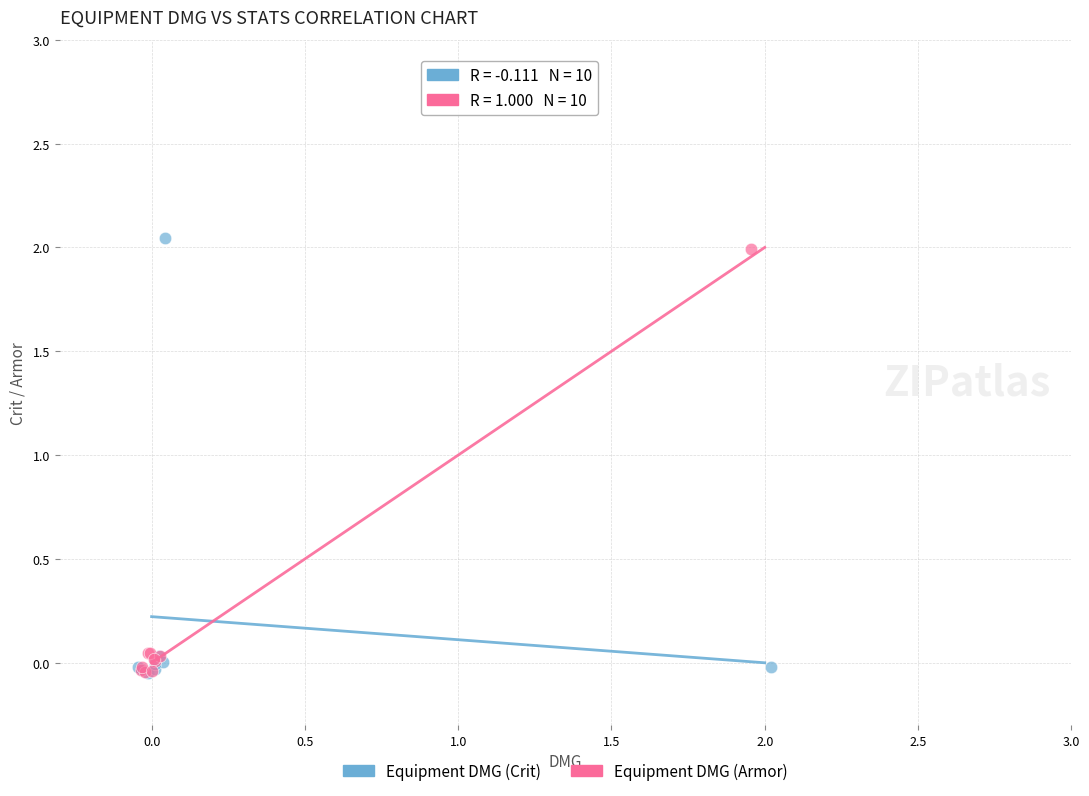

What are all the series names shown in the legend?

Equipment DMG (Crit), Equipment DMG (Armor)